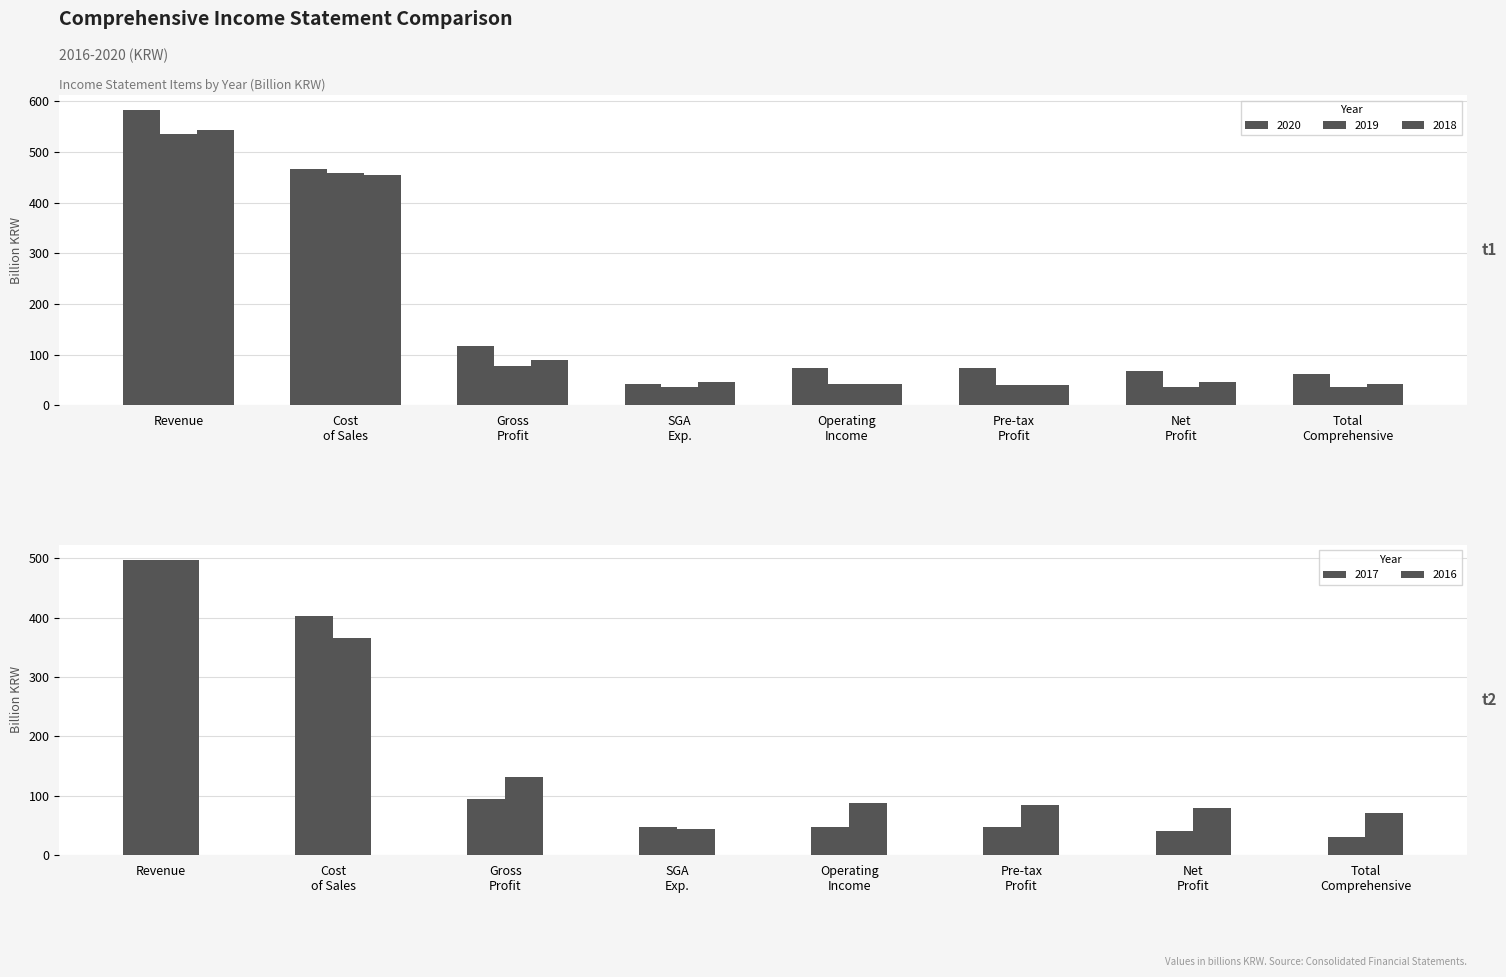

How many distinct data groups are displayed?

5